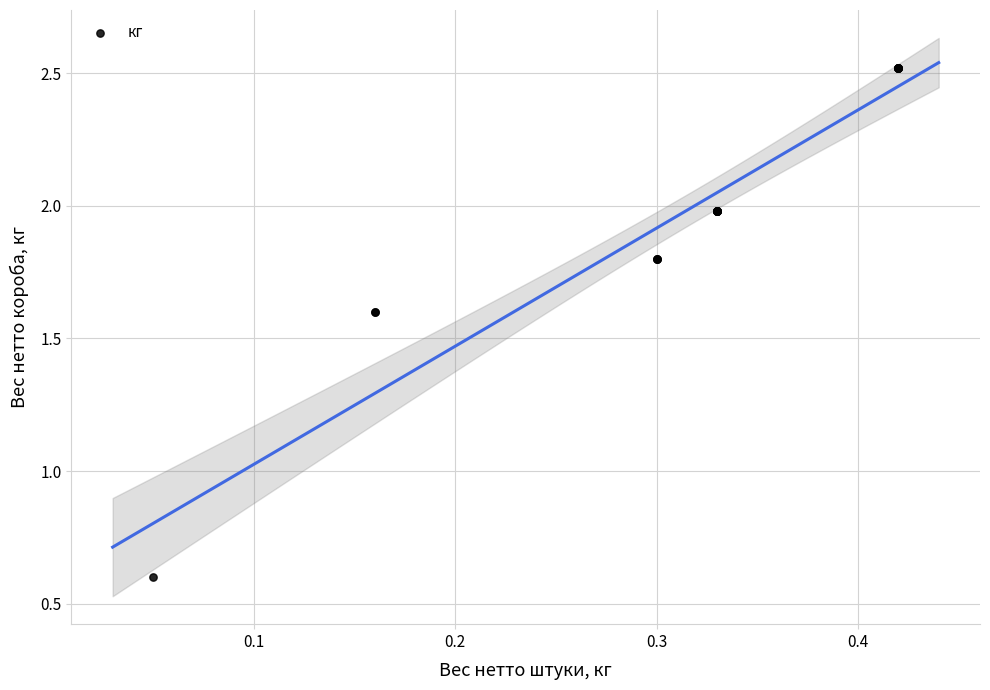

What Y value in the scatter plot is closest to 1?

0.6